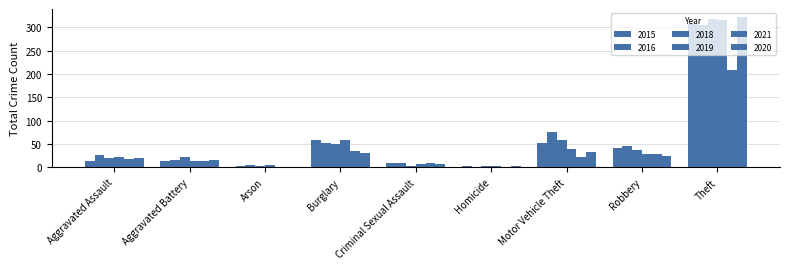

Reading left to right, what are all the values shown in this chart?

2015: 13	13	2	58	10	2	53	42	307
2016: 26	15	4	52	10	1	75	45	304
2018: 20	22	3	49	3	3	59	36	317
2019: 23	13	4	58	8	2	39	29	315
2021: 18	13	1	35	9	1	23	28	209
2020: 19	16	1	30	6	2	32	25	323